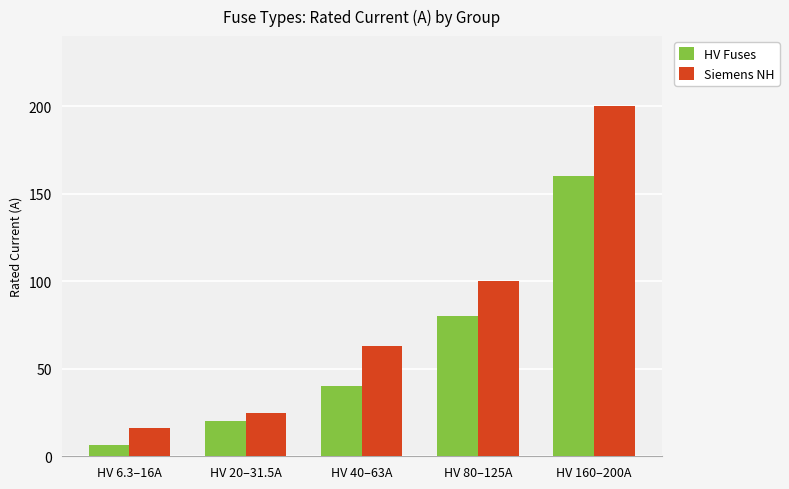

Where is HV Fuses nearest to the value 83?

HV 80–125A